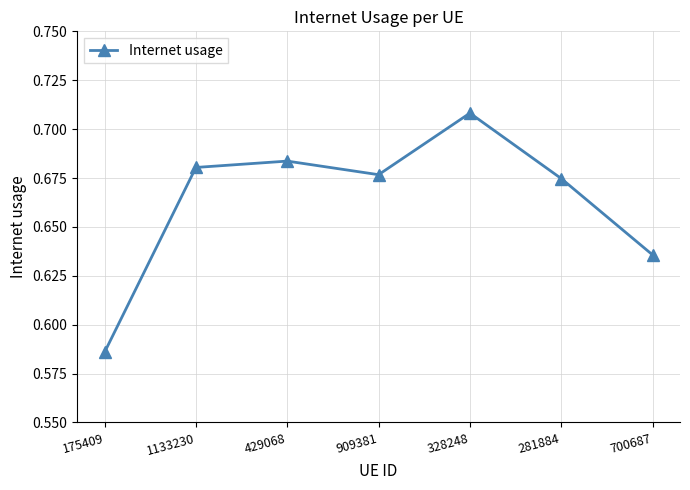

What is the change in value from 175409 to 909381?

+0.1